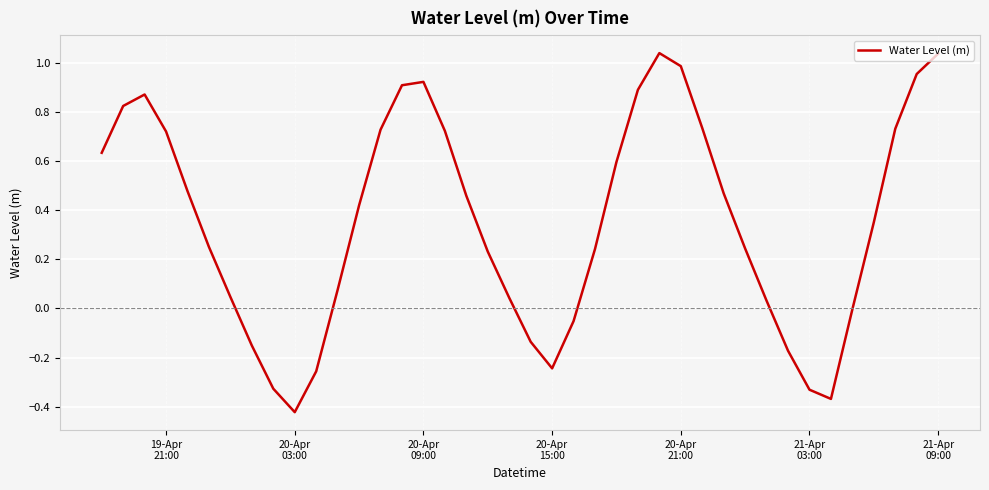

What is the difference between the maximum and minimum values?

1.5